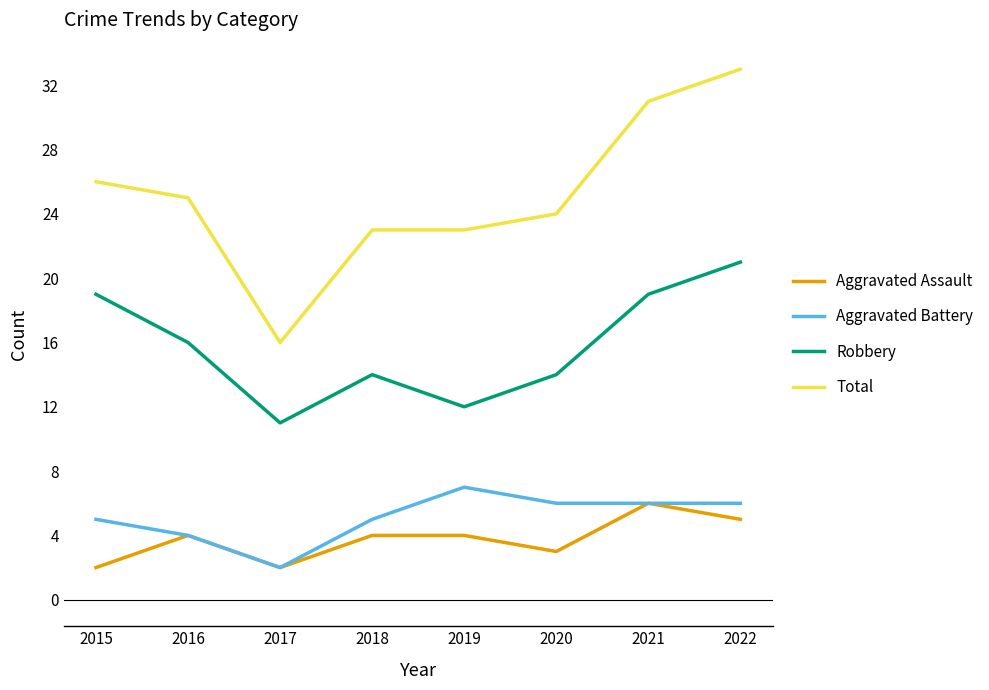

The Aggravated Battery series shows 3 at 2020. True or false?

False